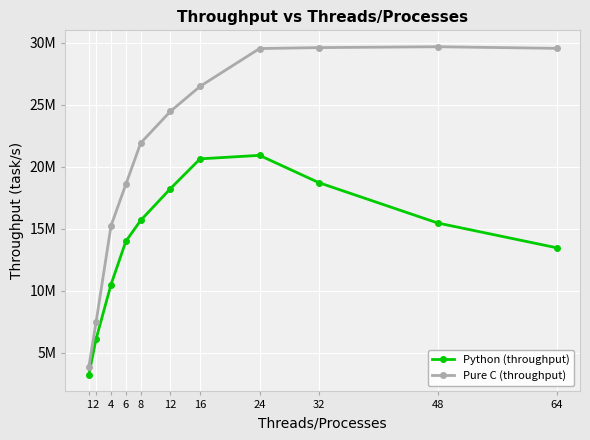

What is the difference between the second highest and second lowest values in the Python (throughput) series?

14519516.4